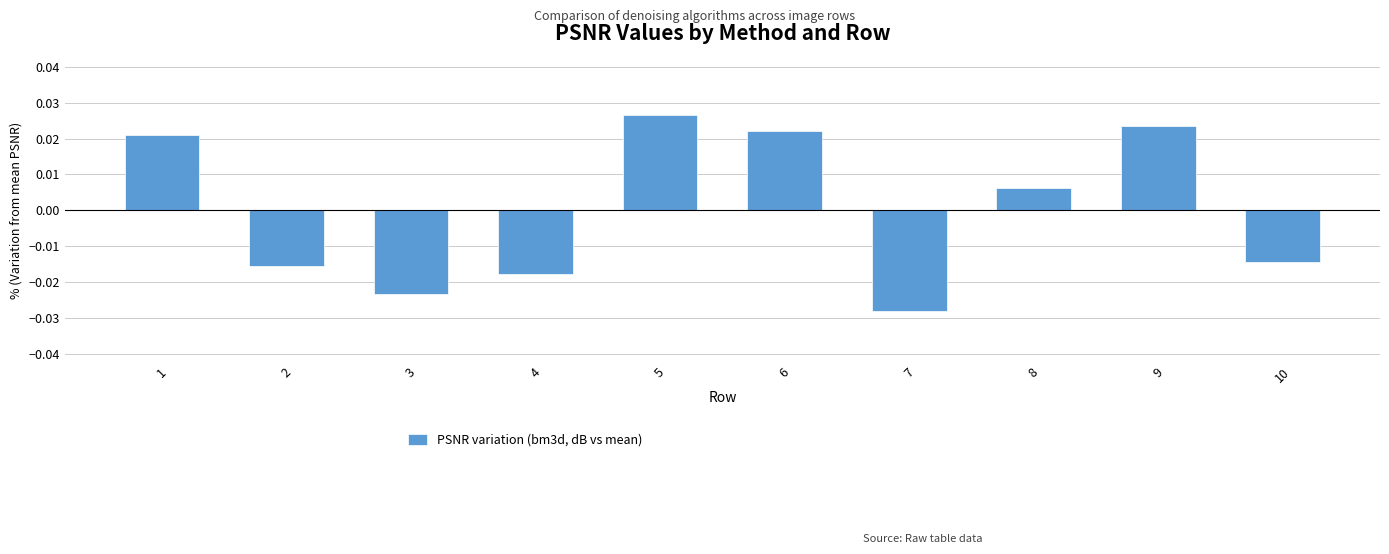

Which label corresponds to the smallest value in the chart?

7